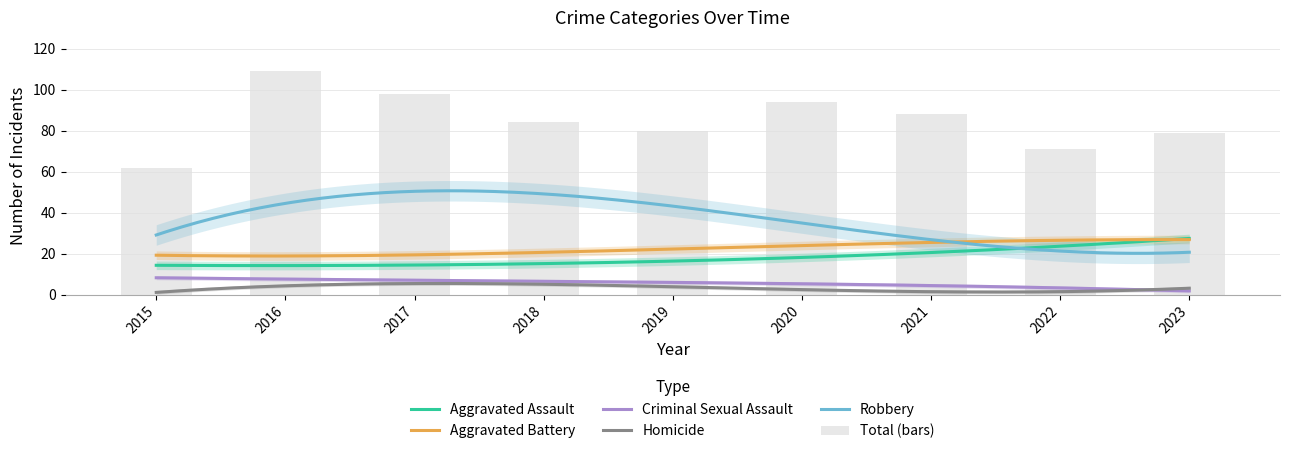

Is it true that Robbery equals 47 at 2018?

True